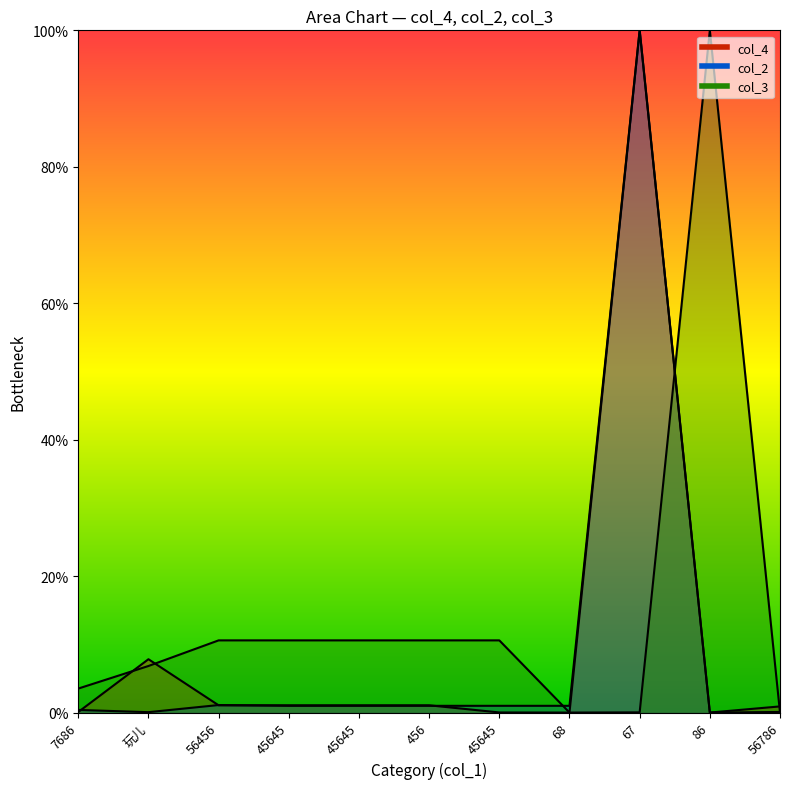

How many lines are shown in the chart?

3